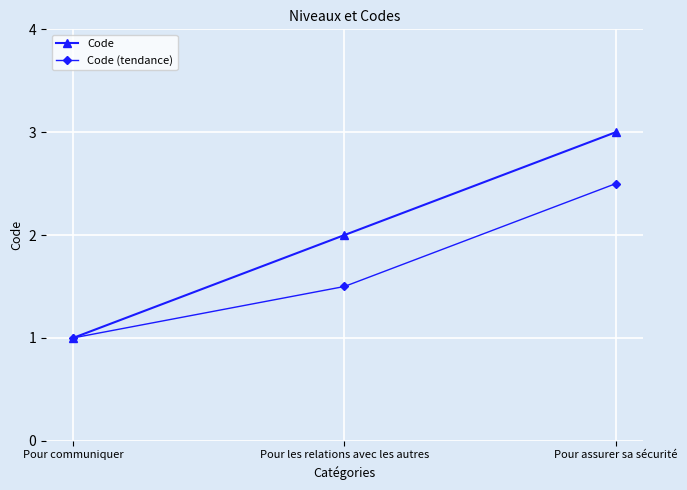

What is the label of the 2nd point from the left?

Pour les relations avec les autres